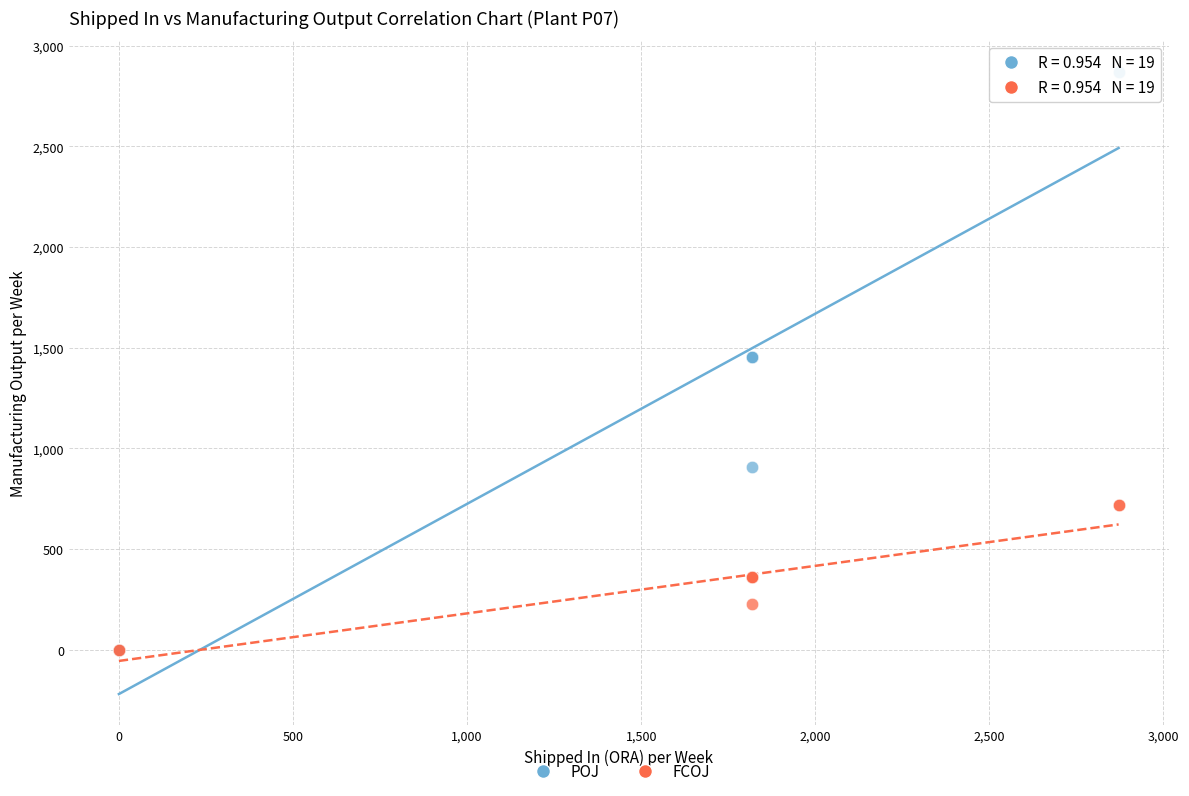

Which series contains the highest Y value?

POJ